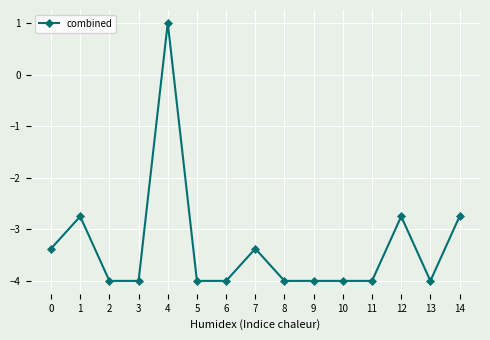

Does the chart display data point markers on the line(s)?

Yes